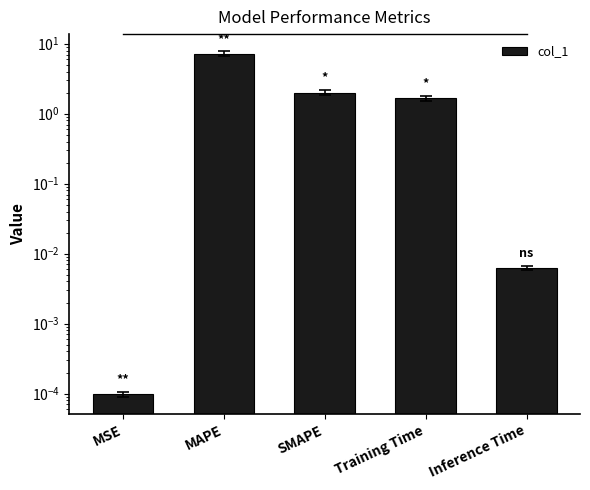

What is the difference between the maximum and second lowest values?

7.2